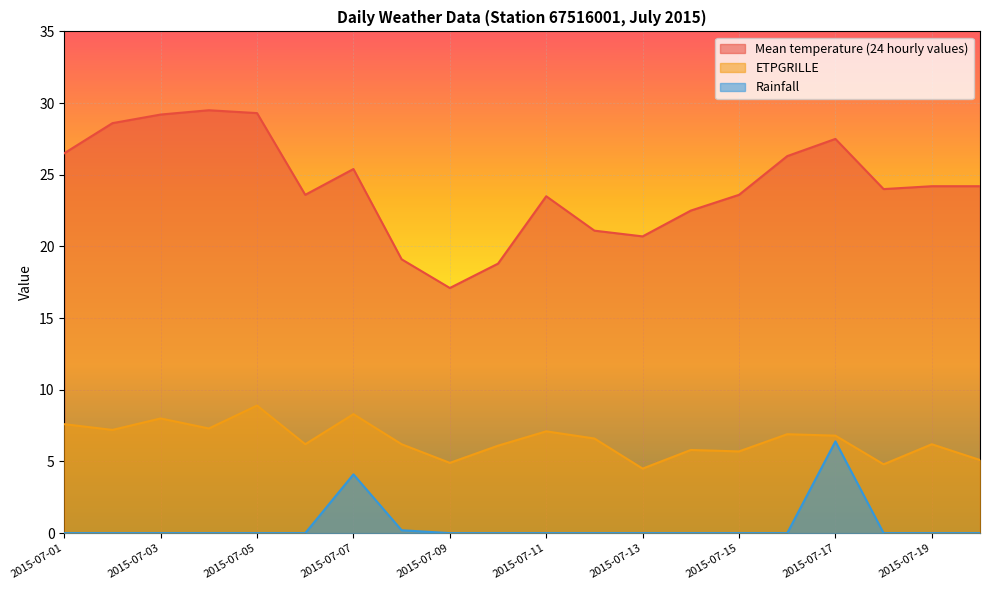

Reading right to left, extract all data points from this chart.

Mean temperature (24 hourly values): 2015-07-20=24.2	2015-07-19=24.2	2015-07-18=24.0	2015-07-17=27.5	2015-07-16=26.3	2015-07-15=23.6	2015-07-14=22.5	2015-07-13=20.7	2015-07-12=21.1	2015-07-11=23.5	2015-07-10=18.8	2015-07-09=17.1	2015-07-08=19.1	2015-07-07=25.4	2015-07-06=23.6	2015-07-05=29.3	2015-07-04=29.5	2015-07-03=29.2	2015-07-02=28.6	2015-07-01=26.5
ETPGRILLE: 2015-07-20=5.1	2015-07-19=6.2	2015-07-18=4.8	2015-07-17=6.8	2015-07-16=6.9	2015-07-15=5.7	2015-07-14=5.8	2015-07-13=4.5	2015-07-12=6.6	2015-07-11=7.1	2015-07-10=6.1	2015-07-09=4.9	2015-07-08=6.2	2015-07-07=8.3	2015-07-06=6.2	2015-07-05=8.9	2015-07-04=7.3	2015-07-03=8.0	2015-07-02=7.2	2015-07-01=7.6
Rainfall: 2015-07-20=0.0	2015-07-19=0.0	2015-07-18=0.0	2015-07-17=6.4	2015-07-16=0.0	2015-07-15=0.0	2015-07-14=0.0	2015-07-13=0.0	2015-07-12=0.0	2015-07-11=0.0	2015-07-10=0.0	2015-07-09=0.0	2015-07-08=0.2	2015-07-07=4.1	2015-07-06=0.0	2015-07-05=0.0	2015-07-04=0.0	2015-07-03=0.0	2015-07-02=0.0	2015-07-01=0.0